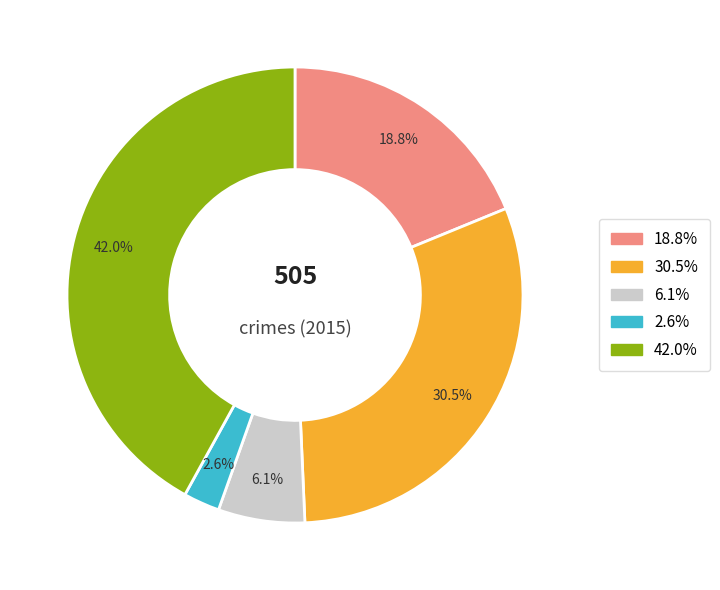

Does any single category account for the majority?

No